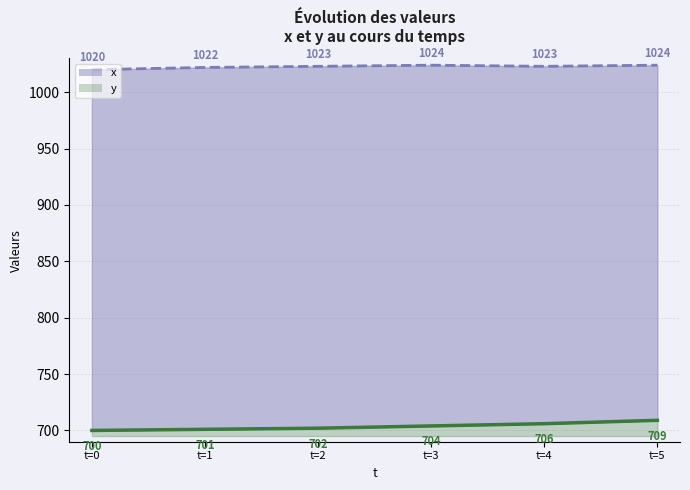

Does the chart have visible grid lines?

Yes